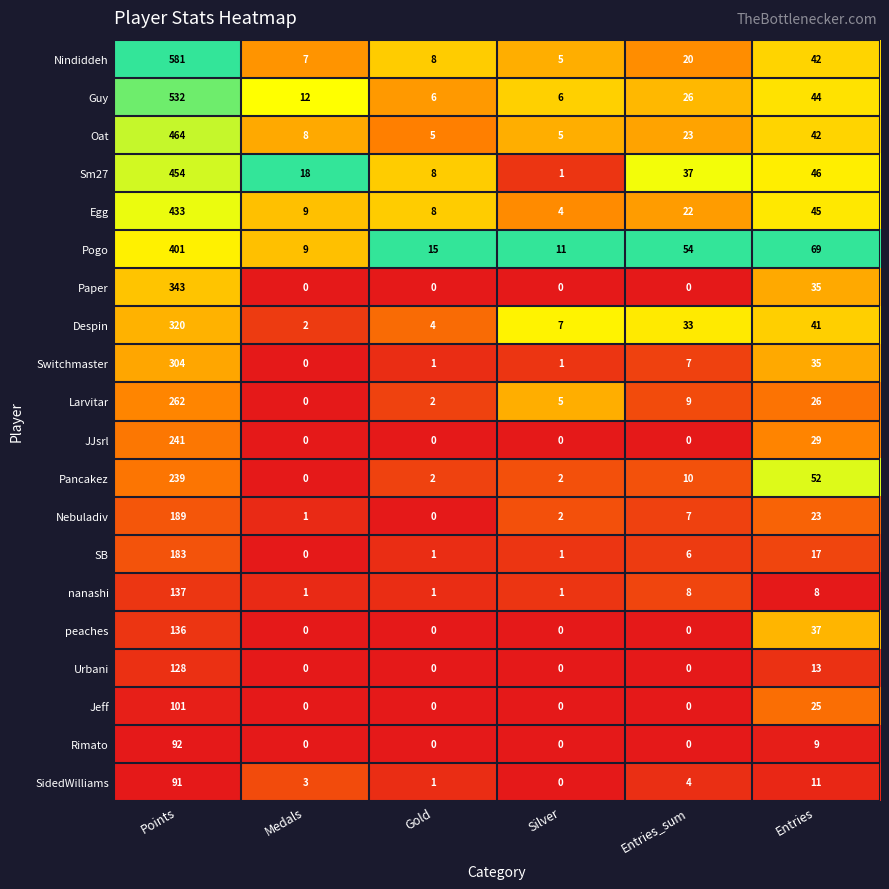

What is the sum of all Egg values?

521